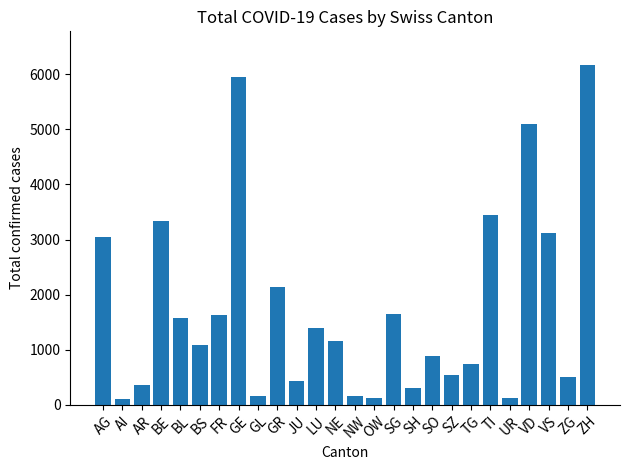

The chart shows a value of 802 at ZG. True or false?

False